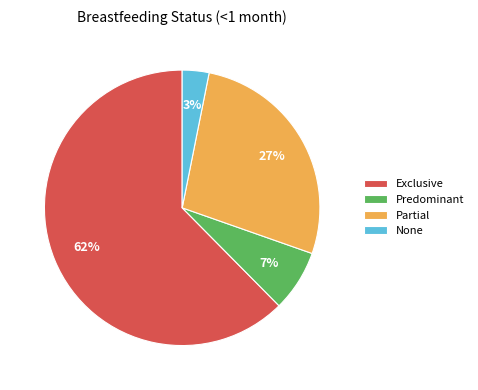

Is it true that Partial is 27% of the pie?

True